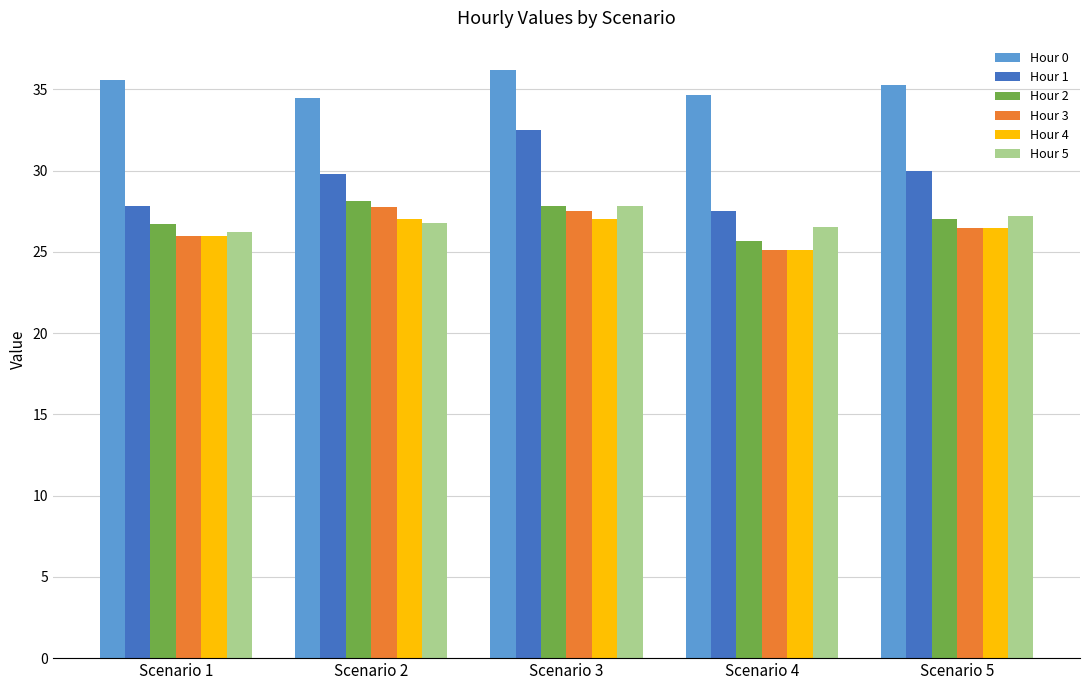

At how many categories does at least one series exceed 32?

5